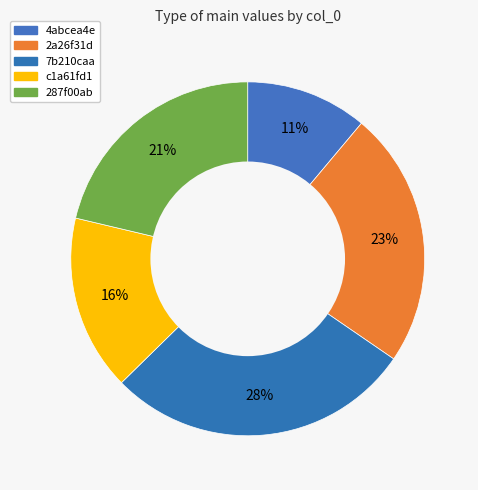

Count the number of slices in the pie.

5